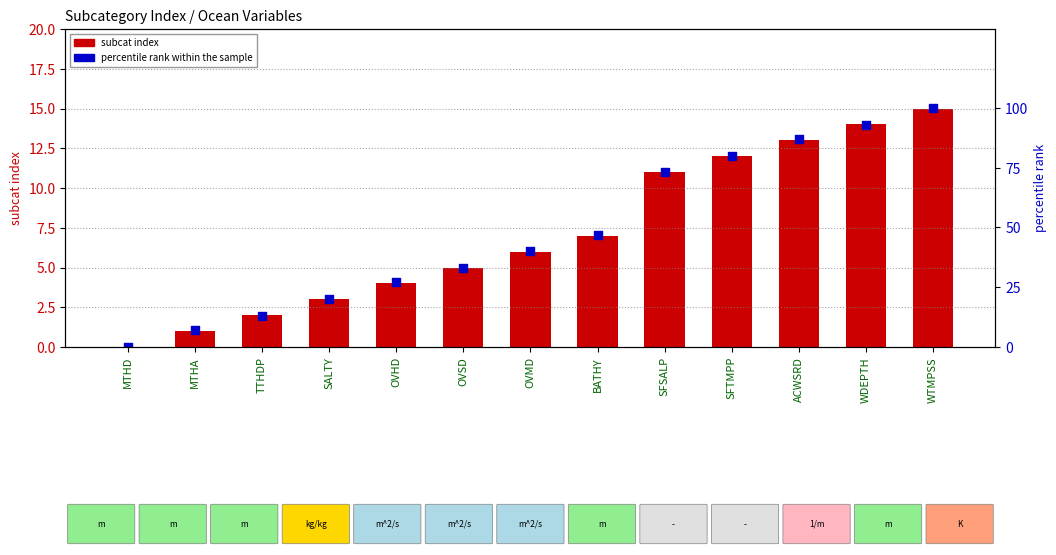

What is the total value across all series at OVSD?

38